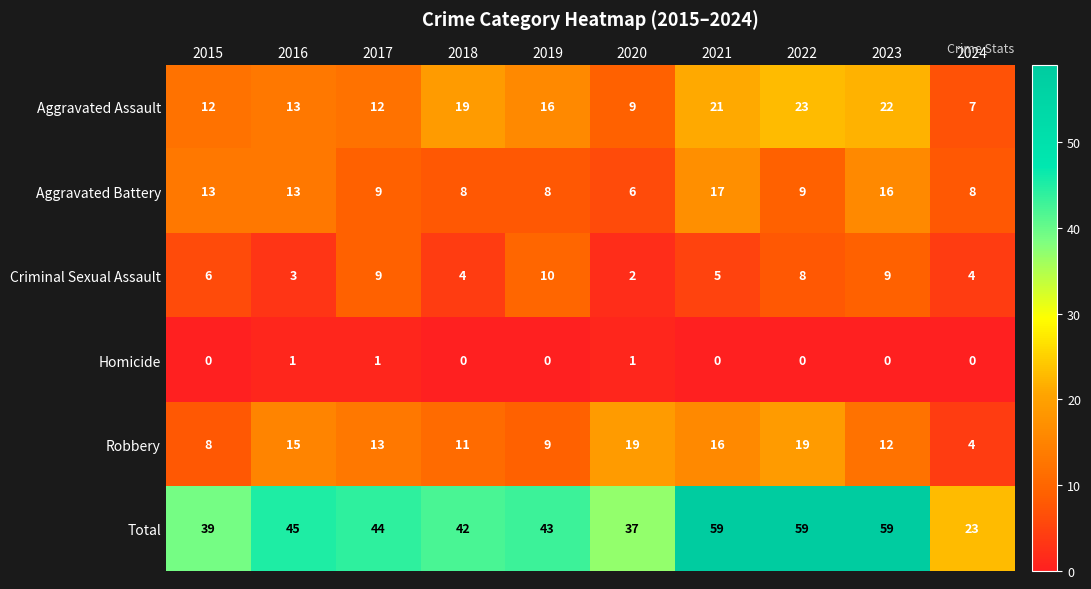

The value of Robbery at 2023 is 6. True or false?

False